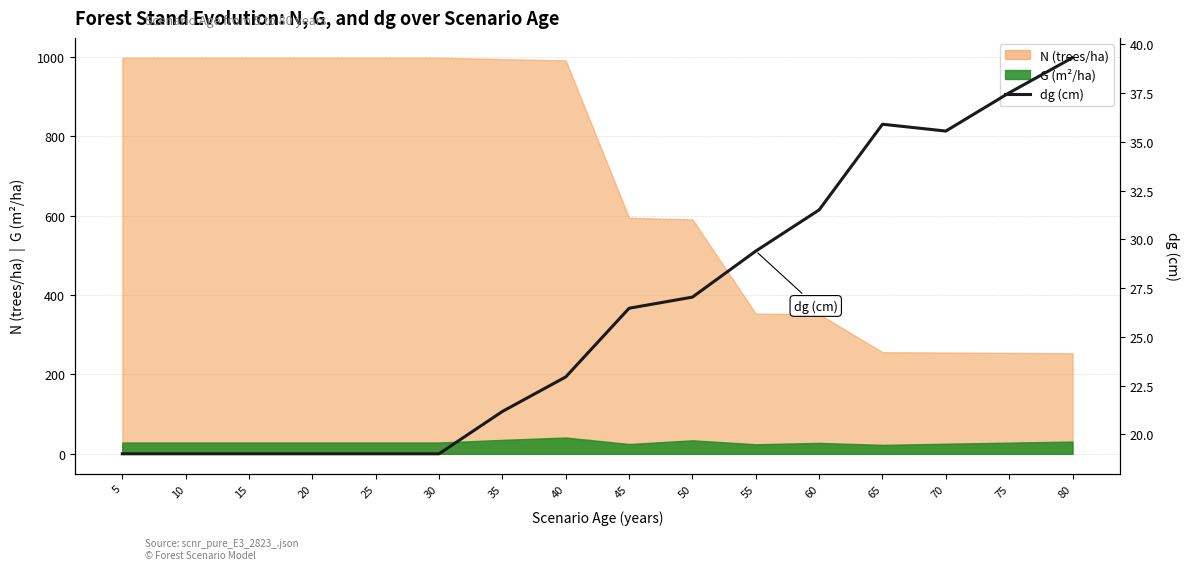

How many categories are shown in the chart?

16